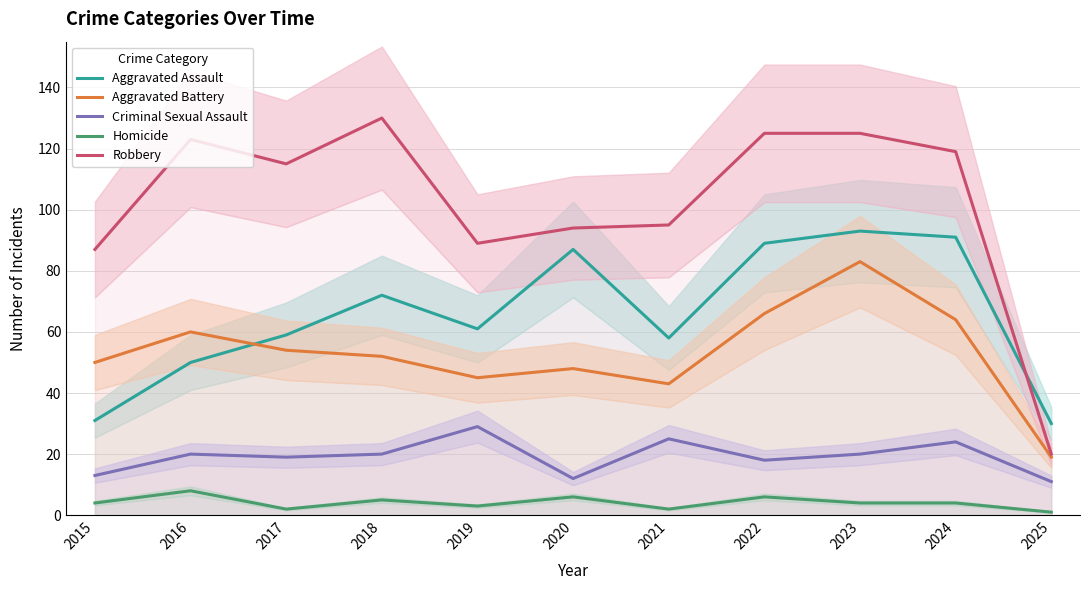

Rank the categories by Aggravated Battery value from lowest to highest.

2025, 2021, 2019, 2020, 2015, 2018, 2017, 2016, 2024, 2022, 2023